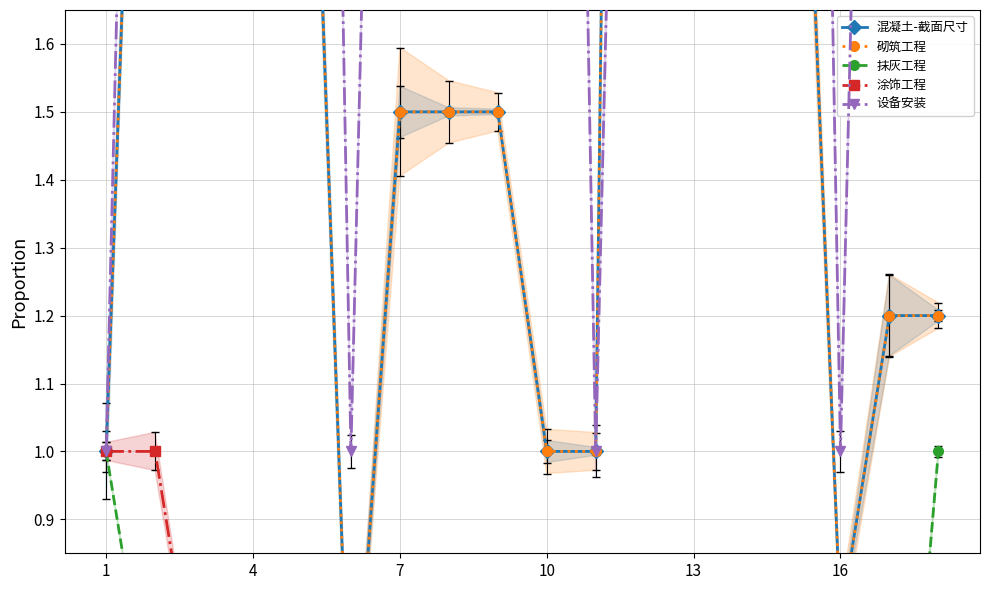

Is this an area chart (filled region under the line)?

No